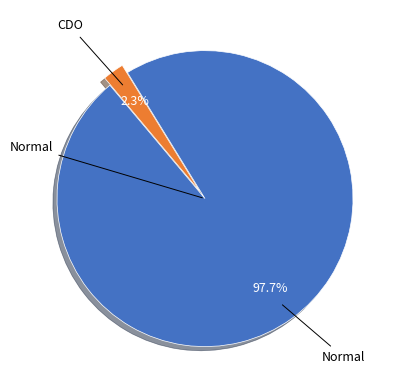

Count the number of slices in the pie.

2